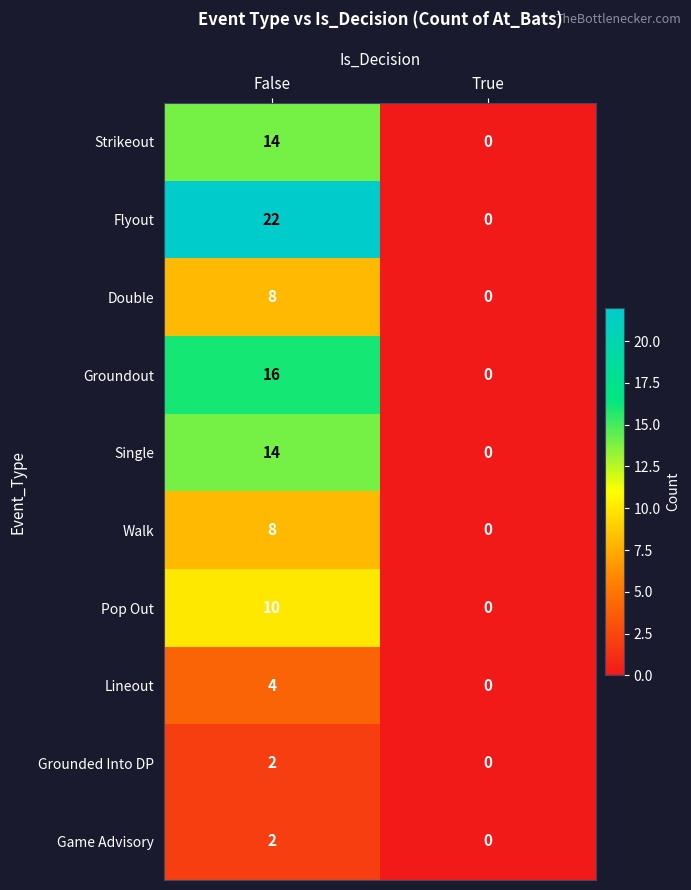

How many series are shown in this chart?

10